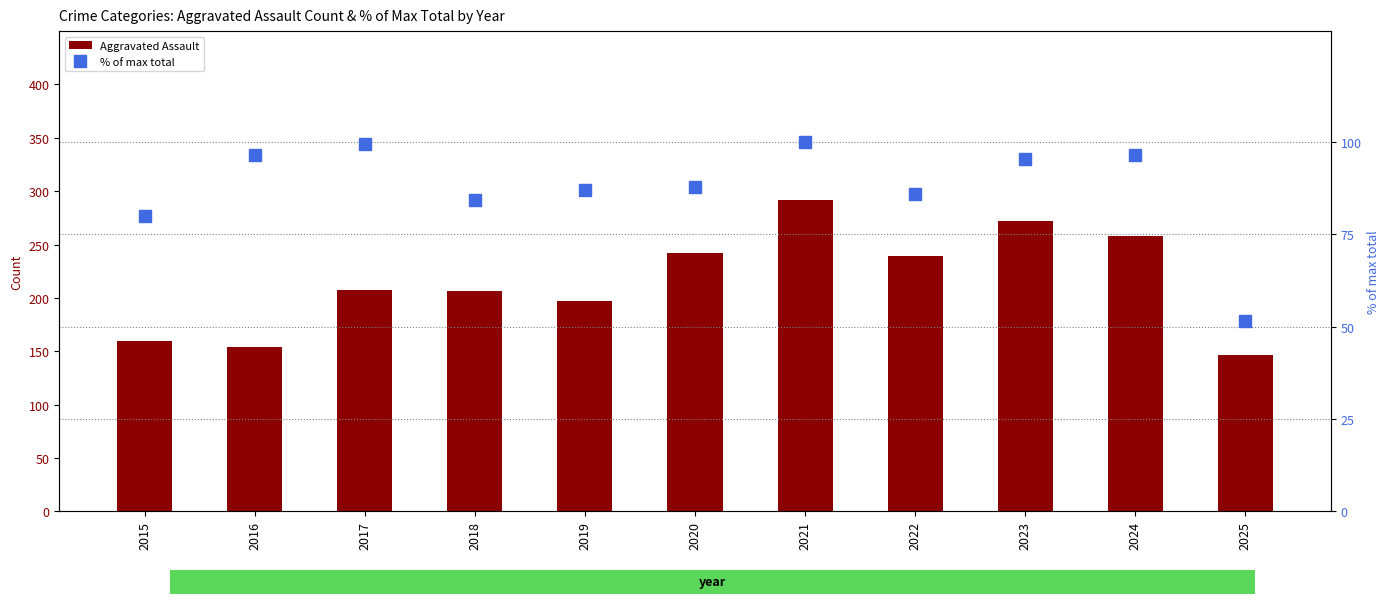

What is the total value across all series at 2017?

306.4